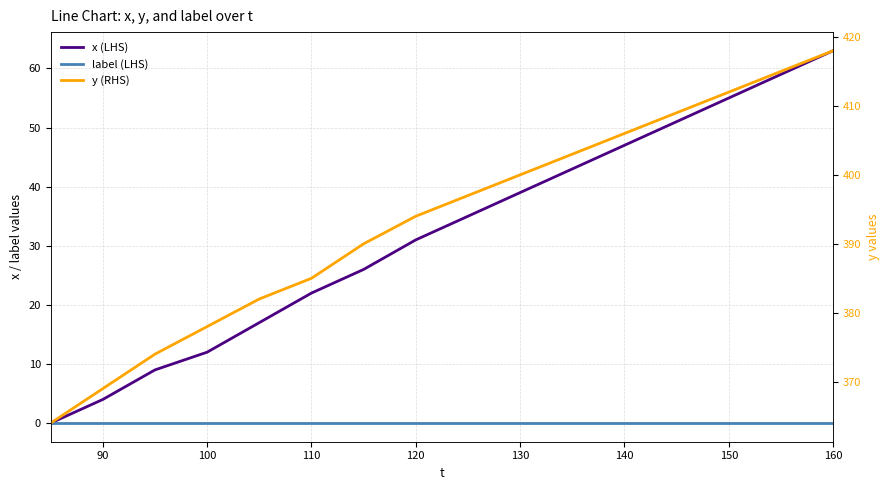

At how many categories does at least one series exceed 387?

10